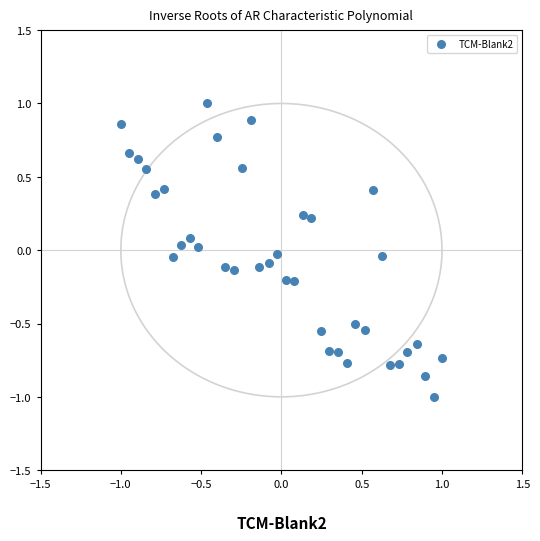

What is the range of Y values (max minus min)?

2.0